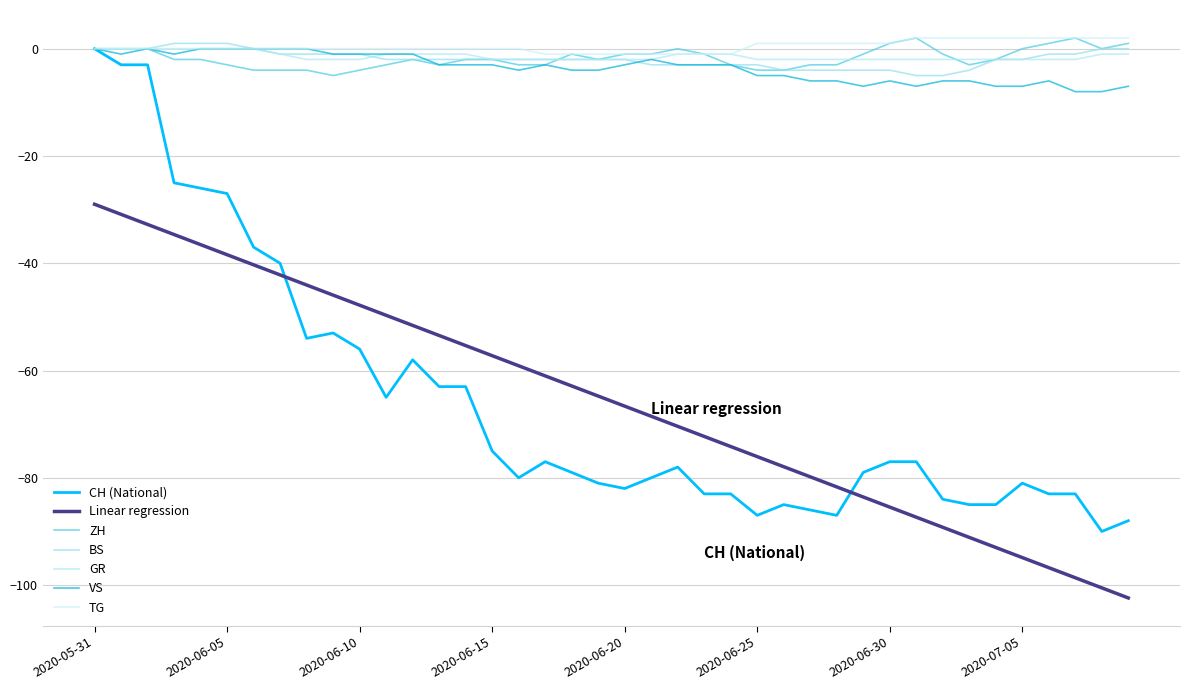

Is this an area chart (filled region under the line)?

No